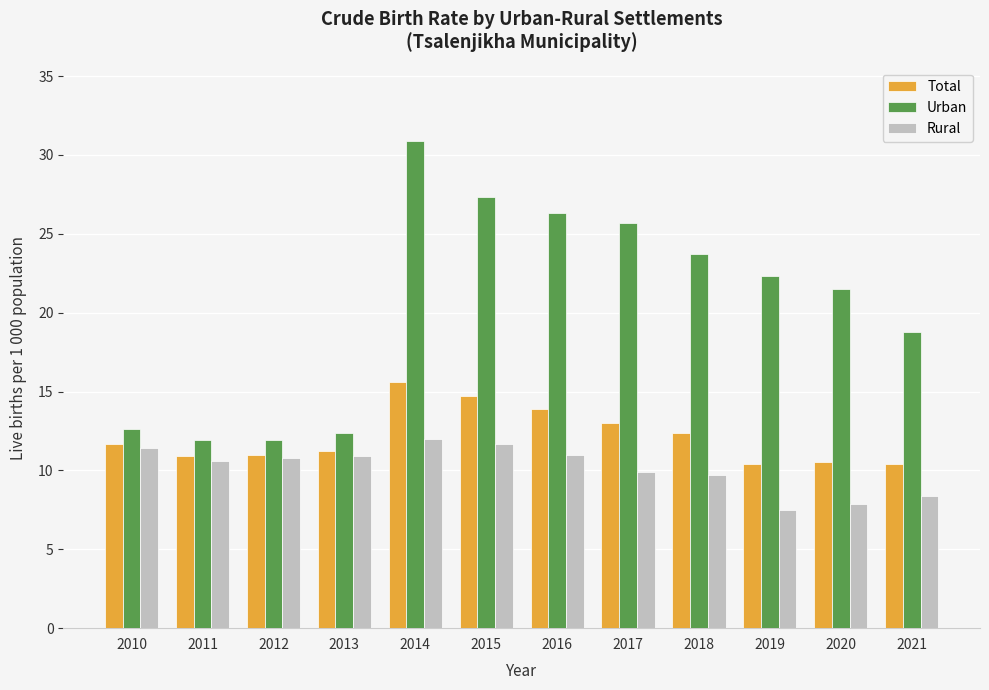

At which label does Total reach its peak?

2014